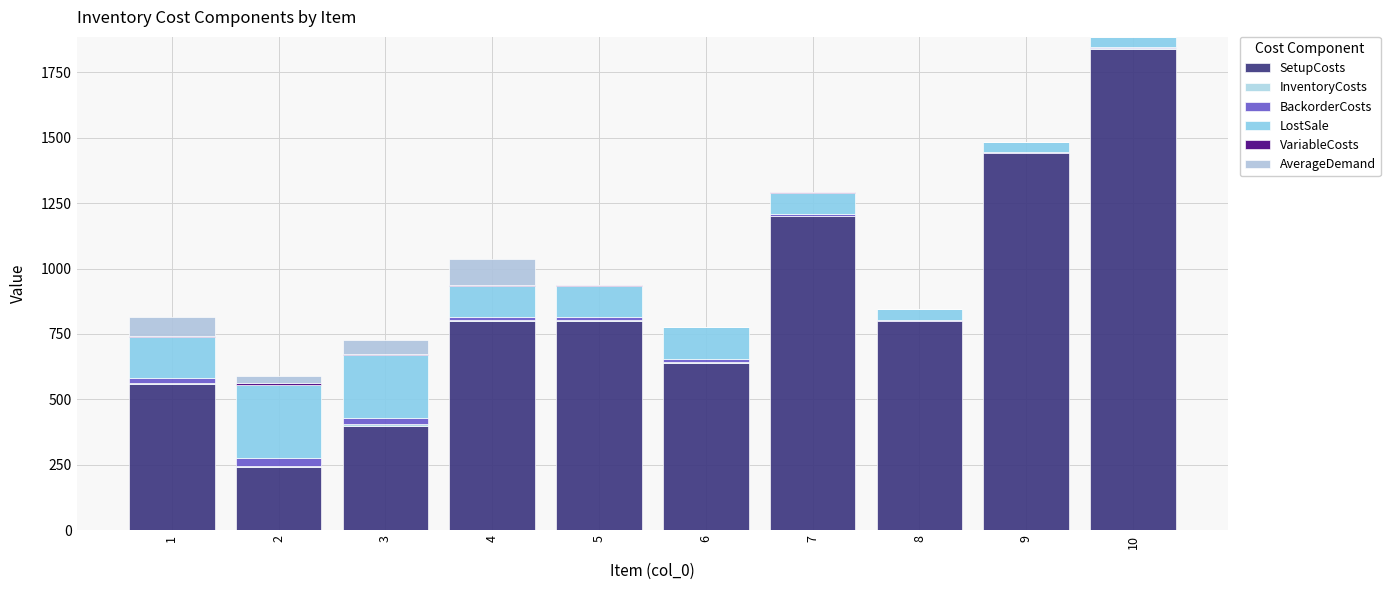

Are the bars horizontal?

No